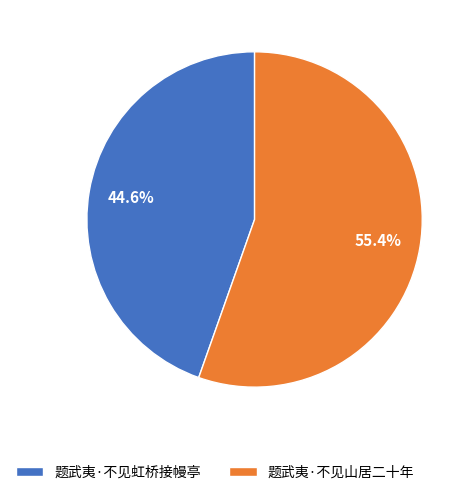

Which category has the biggest portion of the pie?

题武夷·不见山居二十年